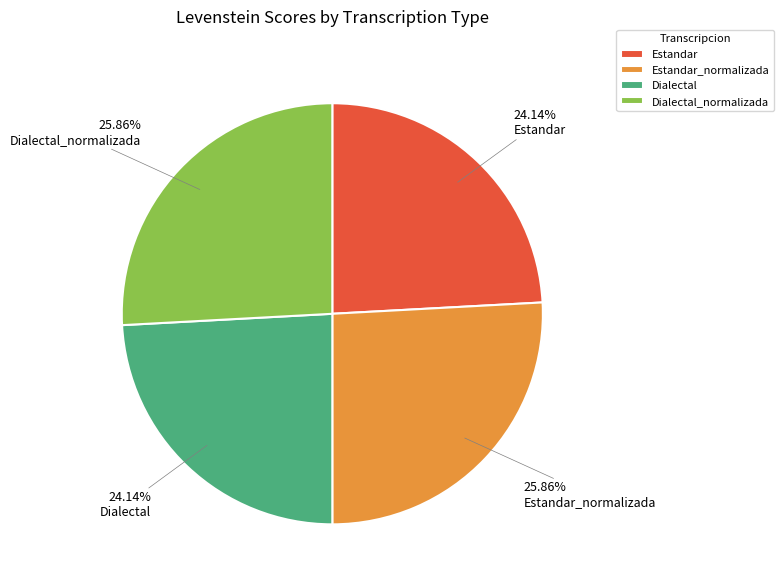

Approximately how many times larger is the value at Dialectal_normalizada compared to Dialectal?

1.1